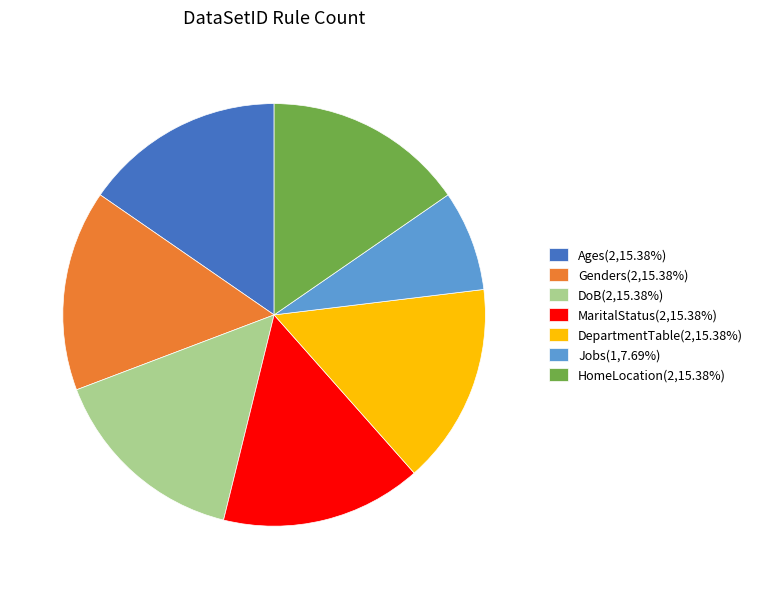

Is the sum of HomeLocation(2,15.38%) and DoB(2,15.38%) greater than half?

No